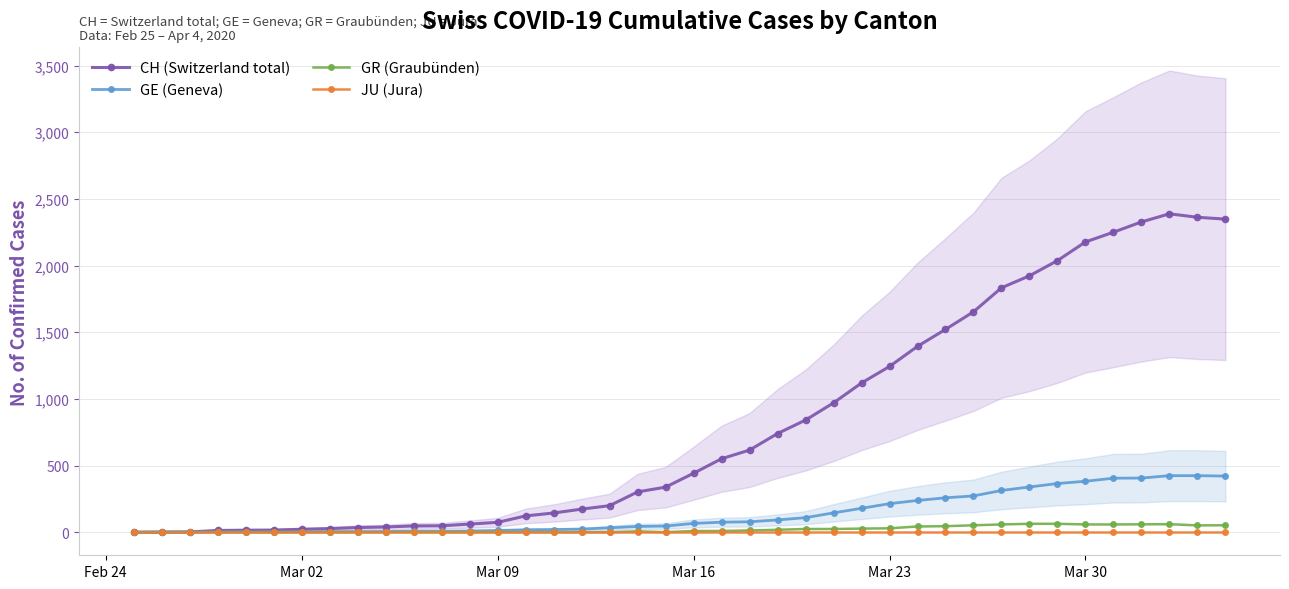

At which label does JU (Jura) reach its minimum?

Feb 24